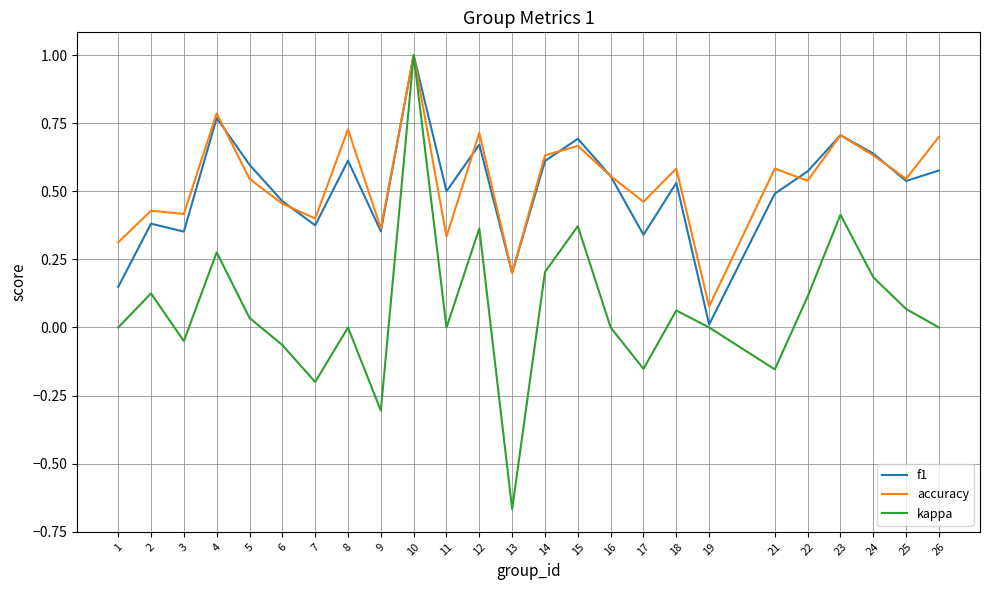

At how many categories does at least one series exceed 0?

25